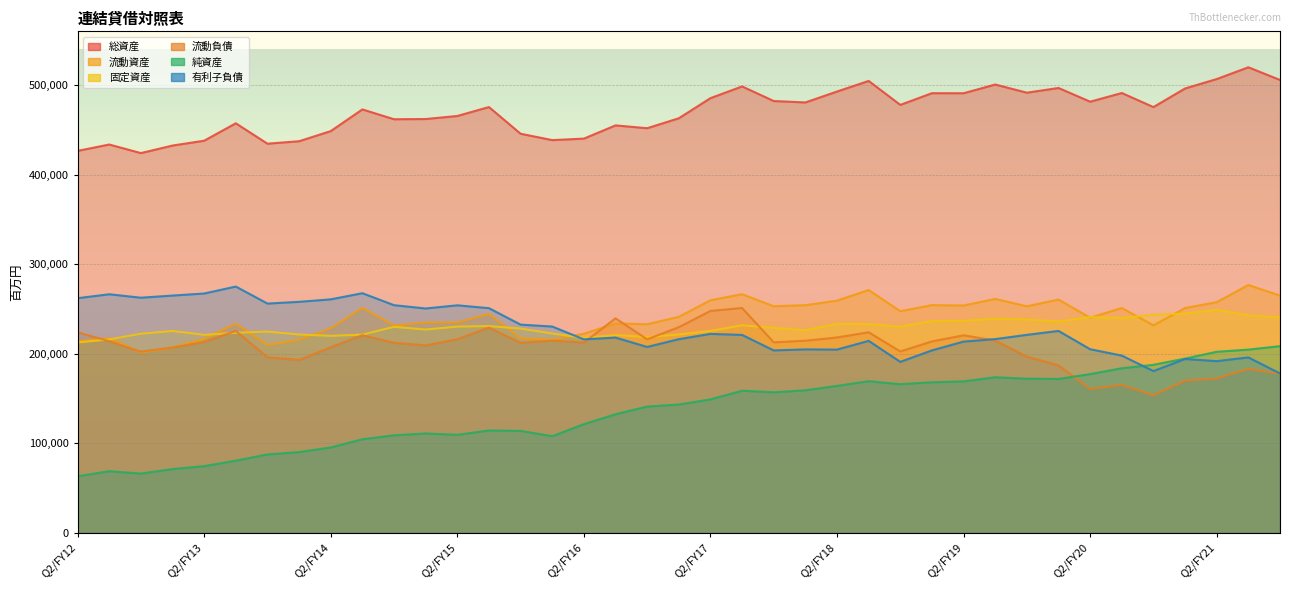

Reading left to right, what are all the values shown in this chart?

総資産: 426571	433677	424108	432523	437923	457363	434597	437356	448641	472864	461889	462140	465530	475504	445707	438602	440266	455006	451876	462968	485434	498504	482233	480636	492820	504652	477913	490967	490907	500636	491533	496785	481484	491162	475468	496248	506745	519898	505731
流動資産: 213828	217565	201598	206960	216702	233833	209717	215726	228511	251366	231722	235009	235061	244488	217459	215860	222428	233949	233087	241326	259852	266592	253155	254330	259381	271289	247603	254413	253963	261311	253115	260628	240327	251224	231808	251167	257693	276897	265090
固定資産: 212743	216111	222509	225562	221220	223529	224879	221630	220130	221497	230167	227131	230468	231015	228247	222741	217838	221057	218789	221641	225582	231911	229078	226306	233439	233363	230309	236554	236944	239324	238417	236157	241157	239938	243660	245081	249052	243000	240640
流動負債: 224070	214133	202350	207137	213242	225568	196247	193216	207343	220793	212327	209482	216323	229294	212345	214822	212615	239696	216236	229785	247917	251206	212869	214680	218310	224092	202699	213905	220720	214931	196895	187167	160718	165440	153711	170204	172575	183208	177828
純資産: 63398	69033	66404	71424	74694	80772	87757	90402	95541	104721	109111	111179	109656	114500	114030	108151	121538	132620	141205	143449	149235	158881	157106	159389	164269	169515	166158	168285	169294	173924	172300	171991	177423	183962	187779	194741	202298	204735	208598
有利子負債: 262138	266540	262676	265088	267368	275135	256146	258087	260850	267708	254340	250666	254200	251005	232657	230508	216201	218167	207750	216398	222299	221162	203865	205000	204794	214533	191058	203910	213715	216485	221239	225602	205177	198076	180807	194292	191876	196070	178136